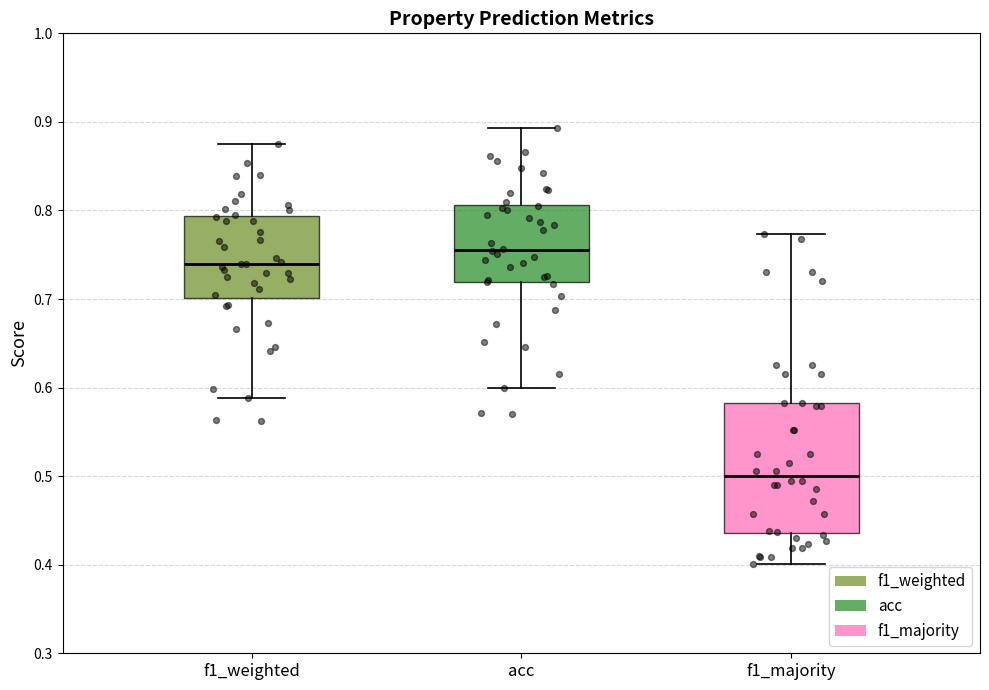

Reading left to right, read every box against the y-axis: the position of its median line, the range the box covers, and the ends of its whiskers. The values are not printed on the chart, so give them approximately, as read against the axis.

f1_weighted: median 0.74, box 0.70 to 0.79, whiskers 0.59 to 0.88
acc: median 0.76, box 0.72 to 0.81, whiskers 0.60 to 0.89
f1_majority: median 0.50, box 0.44 to 0.58, whiskers 0.40 to 0.77